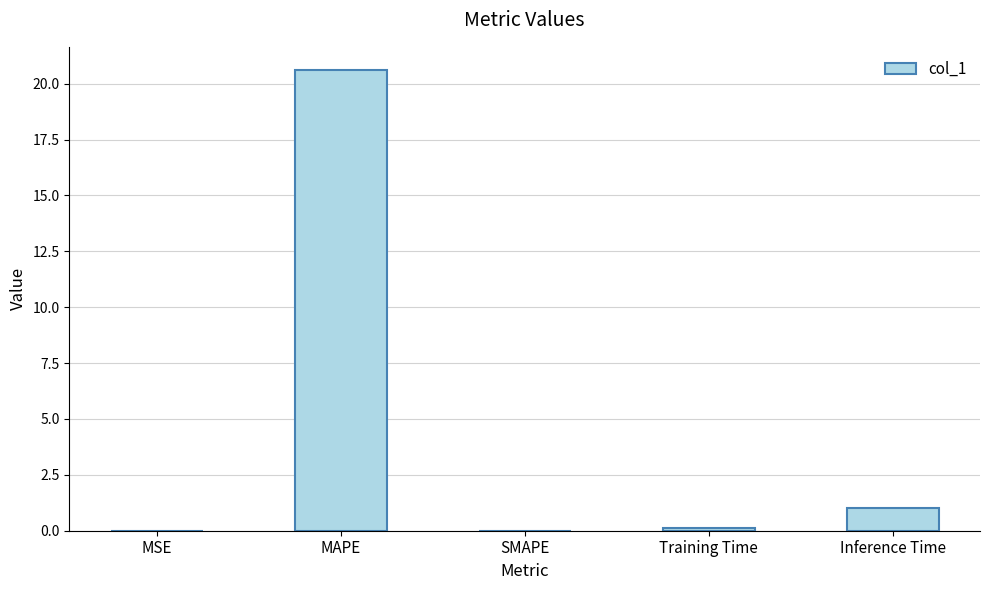

What is the sum of the values at MAPE and SMAPE?

20.6